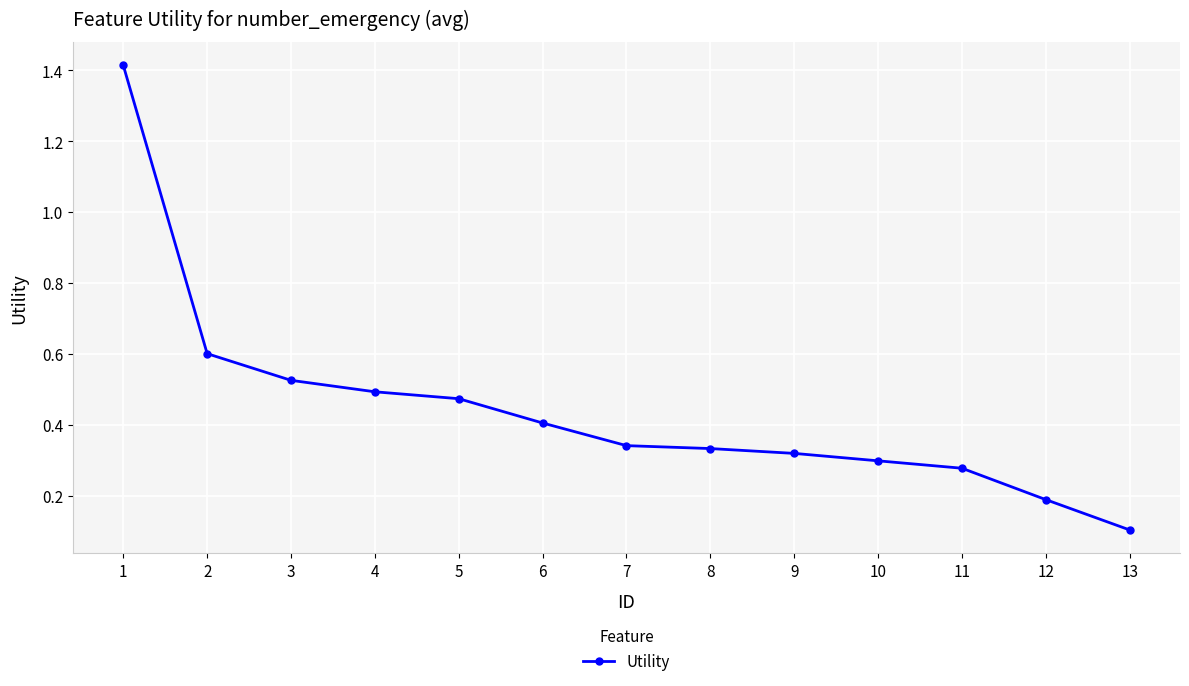

What is the difference between the maximum and minimum values?

1.3